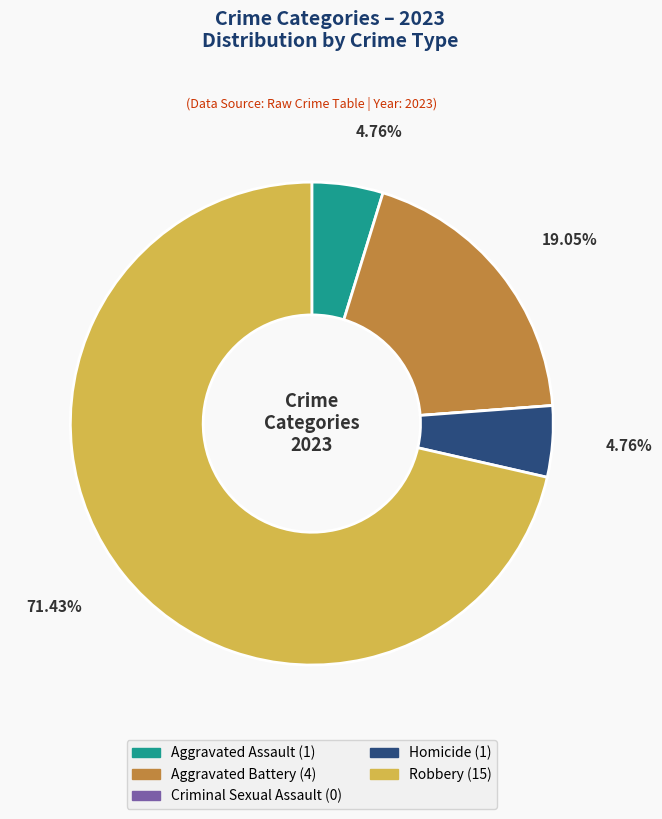

To the nearest percent, what is the difference between the largest and smallest slice percentages?

71%